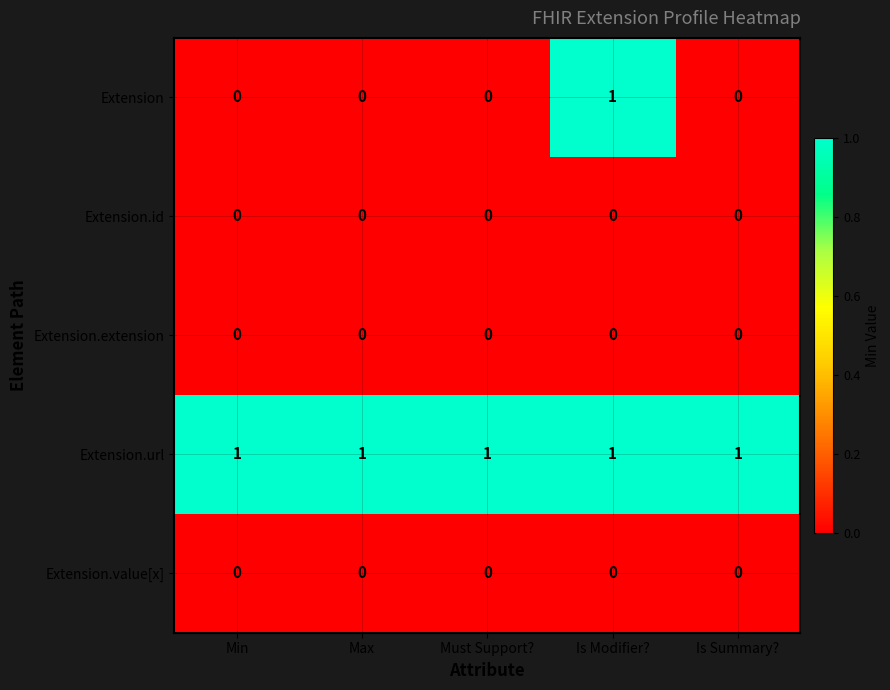

Is it true that Extension equals 0 at Is Summary??

True